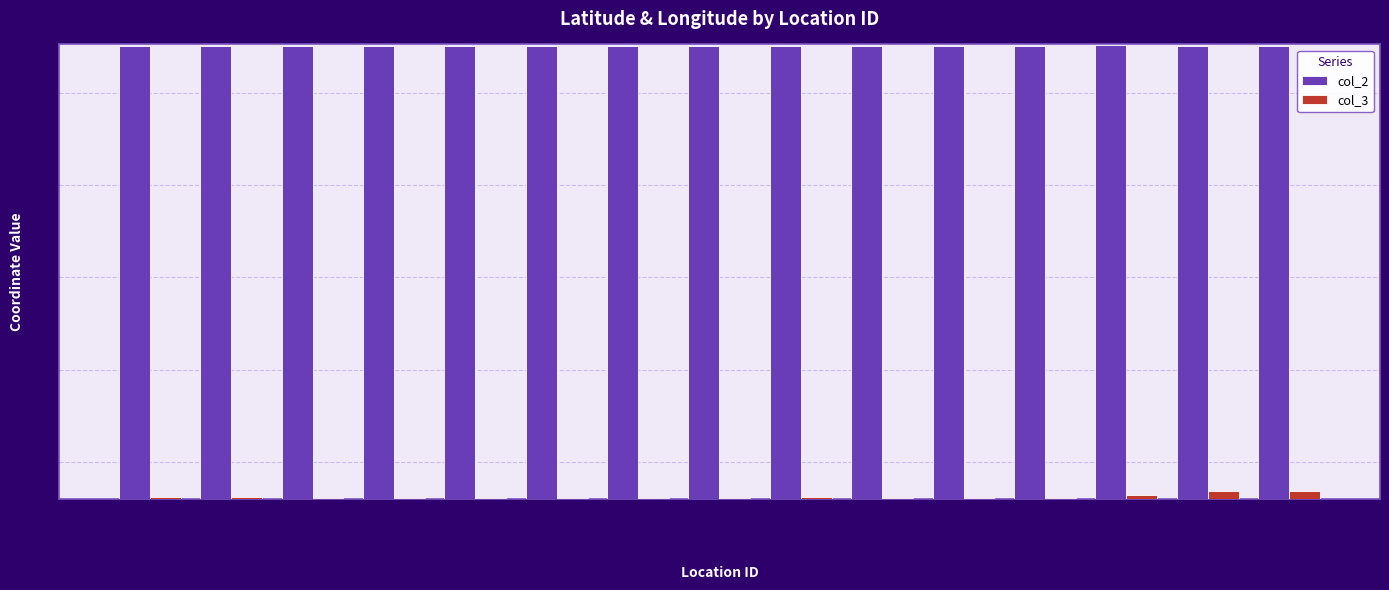

What is the sum of all col_3 values?

197.1